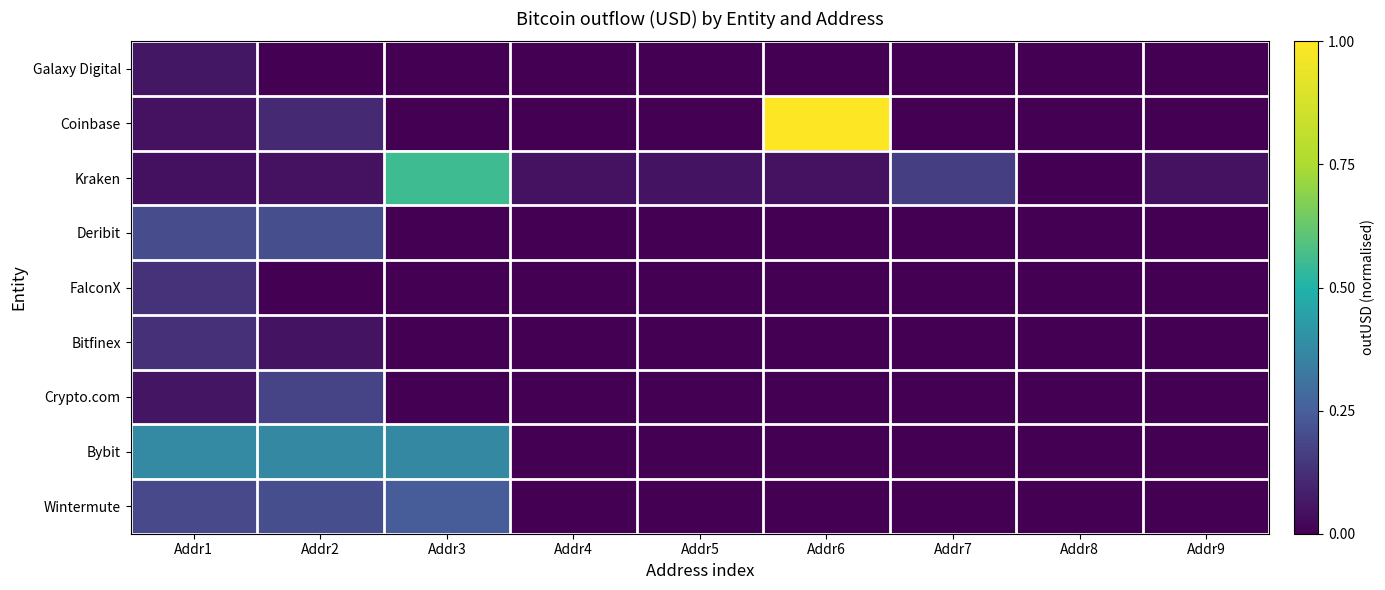

Reading right to left, transcribe all the data shown in this chart.

Galaxy Digital: Addr9=0.0	Addr8=0.0	Addr7=0.0	Addr6=0.0	Addr5=0.0	Addr4=0.0	Addr3=0.0	Addr2=0.0	Addr1=0.1
Coinbase: Addr9=0.0	Addr8=0.0	Addr7=0.0	Addr6=1.0	Addr5=0.0	Addr4=0.0	Addr3=0.0	Addr2=0.1	Addr1=0.1
Kraken: Addr9=0.0	Addr8=0.0	Addr7=0.2	Addr6=0.0	Addr5=0.1	Addr4=0.0	Addr3=0.6	Addr2=0.0	Addr1=0.0
Deribit: Addr9=0.0	Addr8=0.0	Addr7=0.0	Addr6=0.0	Addr5=0.0	Addr4=0.0	Addr3=0.0	Addr2=0.2	Addr1=0.2
FalconX: Addr9=0.0	Addr8=0.0	Addr7=0.0	Addr6=0.0	Addr5=0.0	Addr4=0.0	Addr3=0.0	Addr2=0.0	Addr1=0.1
Bitfinex: Addr9=0.0	Addr8=0.0	Addr7=0.0	Addr6=0.0	Addr5=0.0	Addr4=0.0	Addr3=0.0	Addr2=0.1	Addr1=0.1
Crypto.com: Addr9=0.0	Addr8=0.0	Addr7=0.0	Addr6=0.0	Addr5=0.0	Addr4=0.0	Addr3=0.0	Addr2=0.2	Addr1=0.1
Bybit: Addr9=0.0	Addr8=0.0	Addr7=0.0	Addr6=0.0	Addr5=0.0	Addr4=0.0	Addr3=0.4	Addr2=0.4	Addr1=0.4
Wintermute: Addr9=0.0	Addr8=0.0	Addr7=0.0	Addr6=0.0	Addr5=0.0	Addr4=0.0	Addr3=0.2	Addr2=0.2	Addr1=0.2